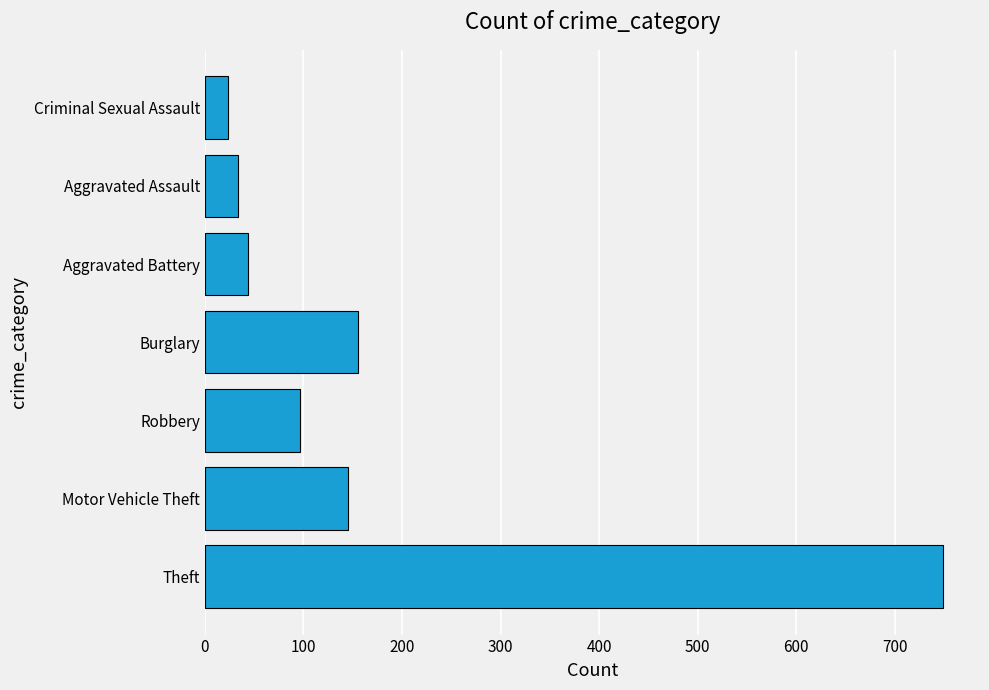

Reading top to bottom, extract all data points from this chart.

24	34	44	155	97	145	749